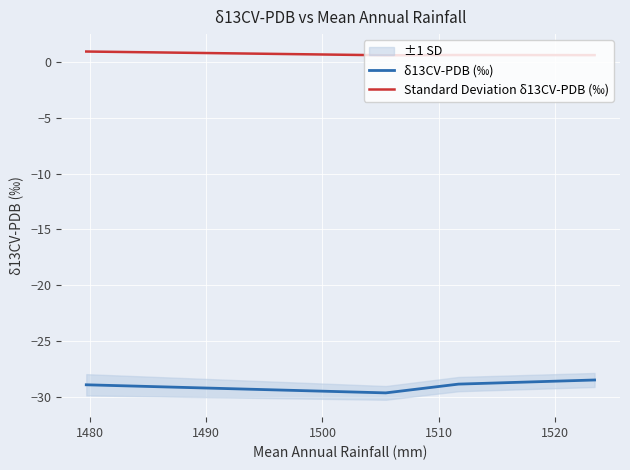

What is the difference between the maximum and minimum values in the Standard Deviation δ13CV-PDB (‰) series?

0.3